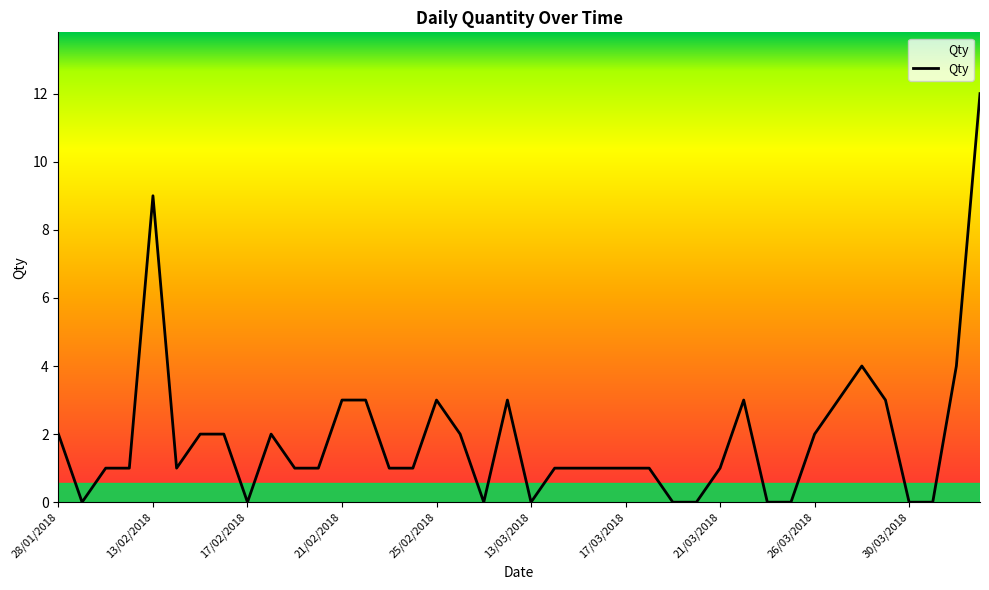

What is the difference between the maximum and minimum values?

12